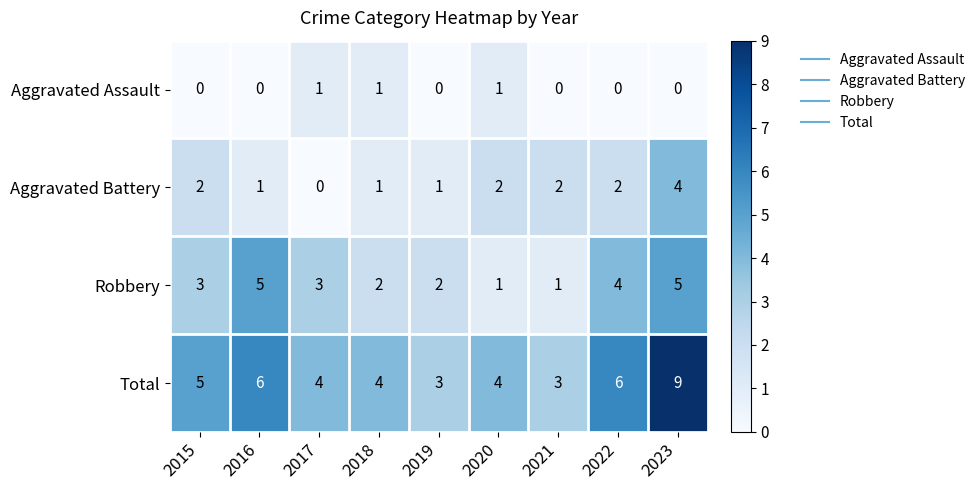

List the series in order of their peak value, highest first.

Total, Robbery, Aggravated Battery, Aggravated Assault